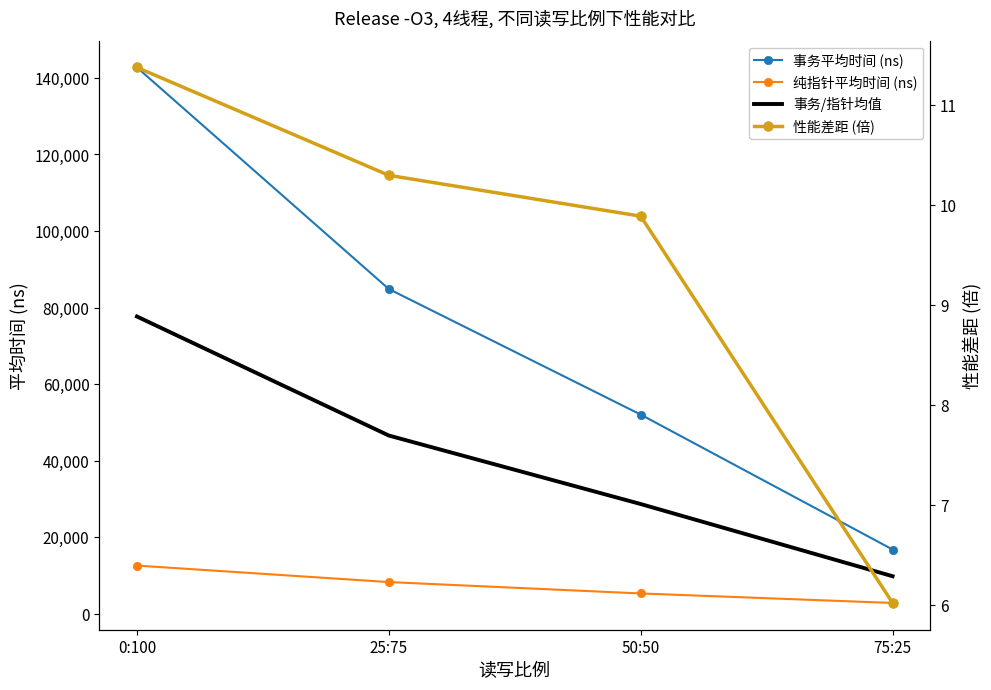

Count the 事务平均时间 (ns) values in the range 52013 to 142754.

3